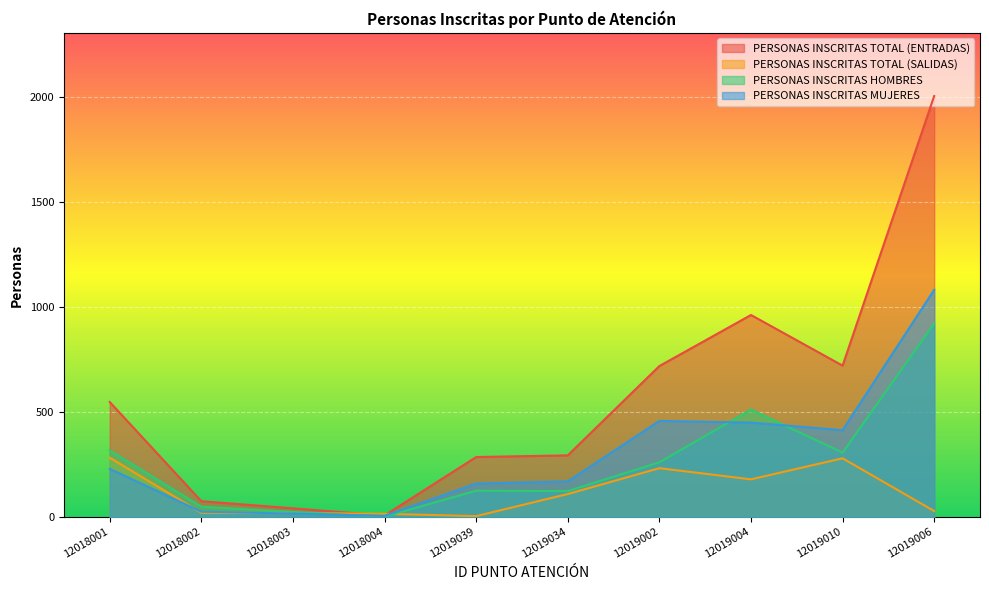

What is the sum of all PERSONAS INSCRITAS TOTAL (SALIDAS) values?

1177